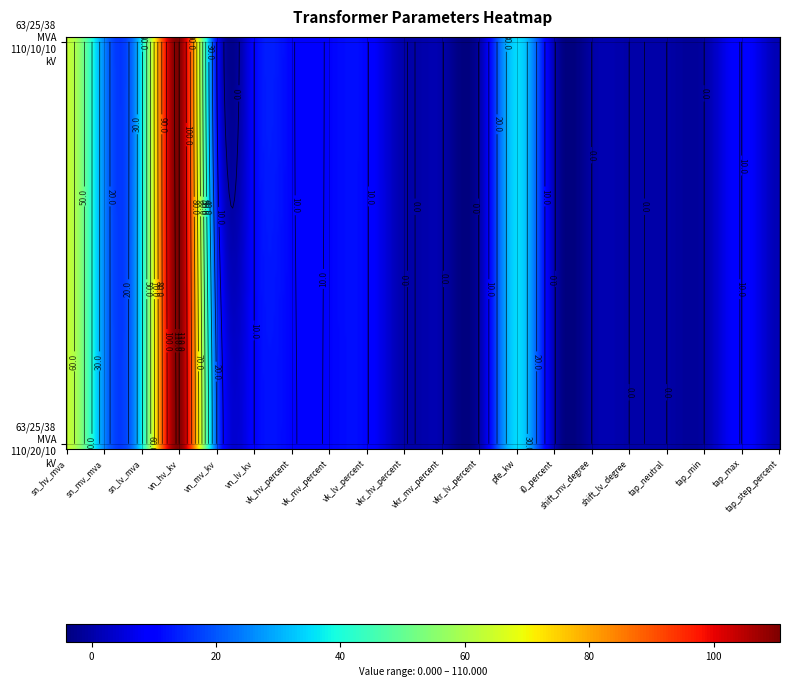

True or false: 63/25/38 MVA 110/10/10 kV has a value of 10.4 at vk_hv_percent.

True